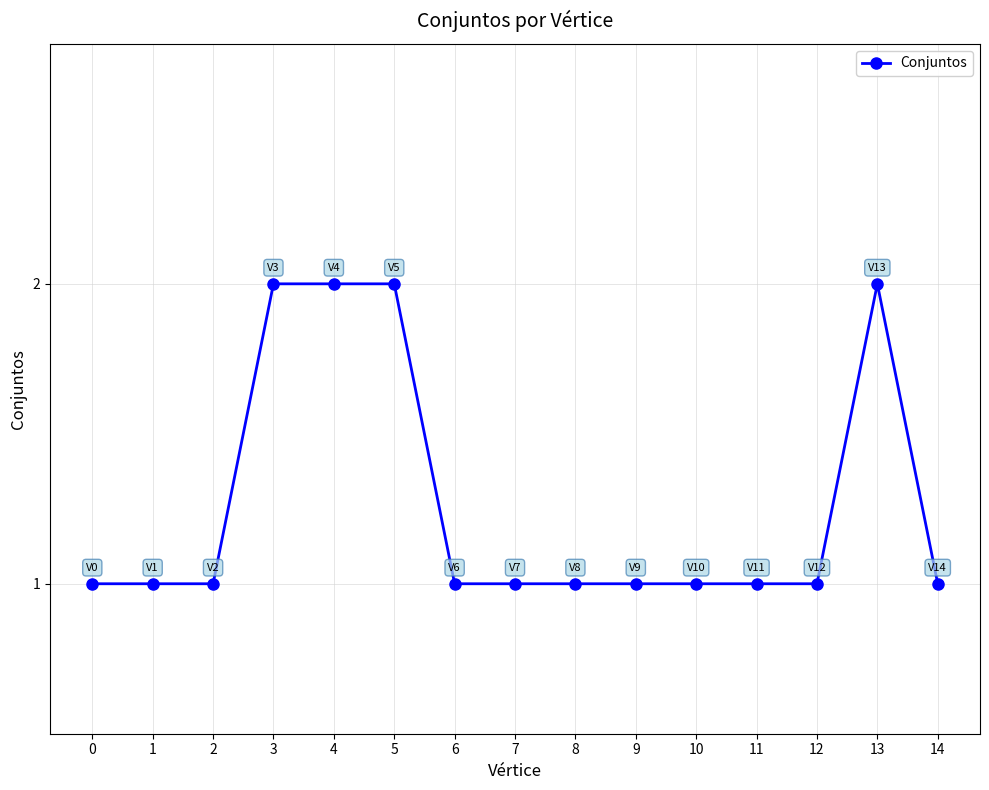

True or false: the data has more than 0 interior local peaks.

True